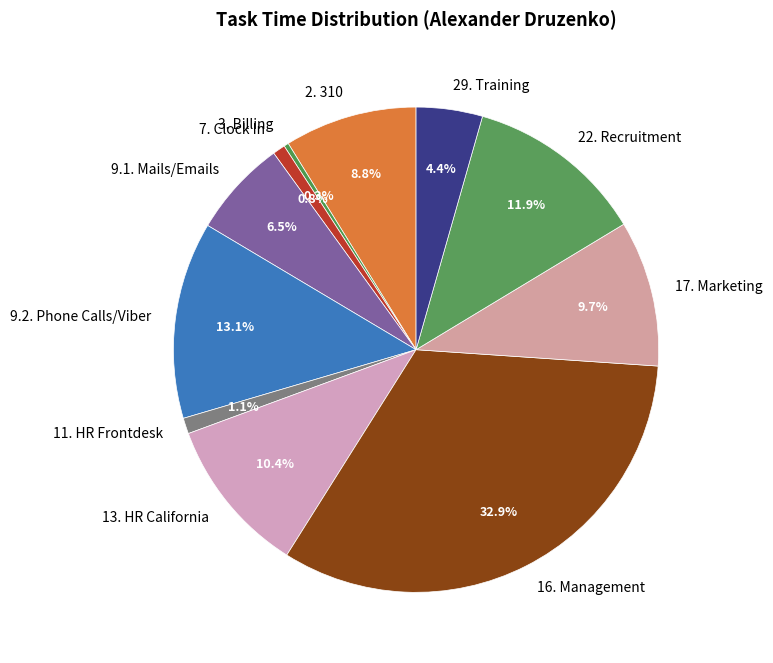

Count the number of slices in the pie.

11